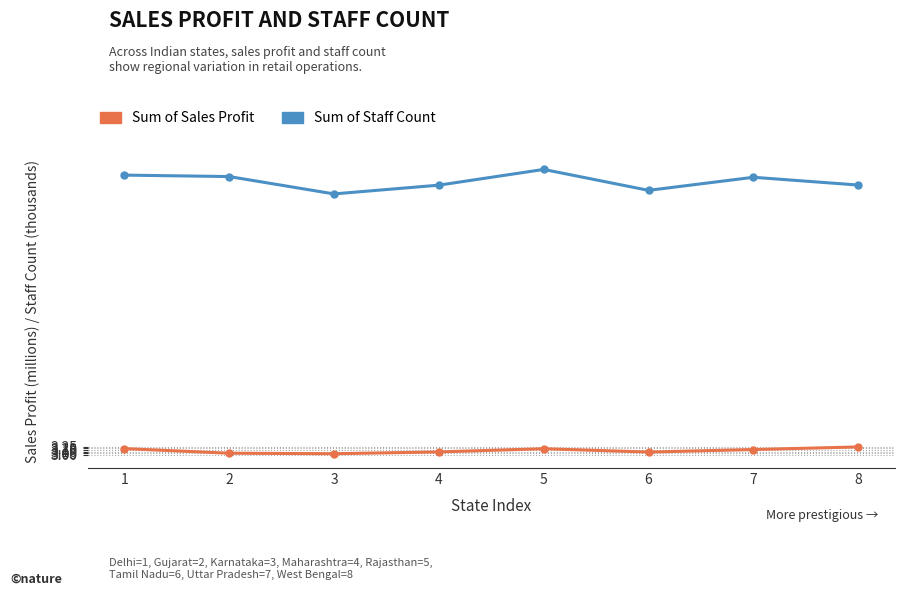

True or false: Sum of Staff Count and Sum of Sales Profit cross at least once.

False